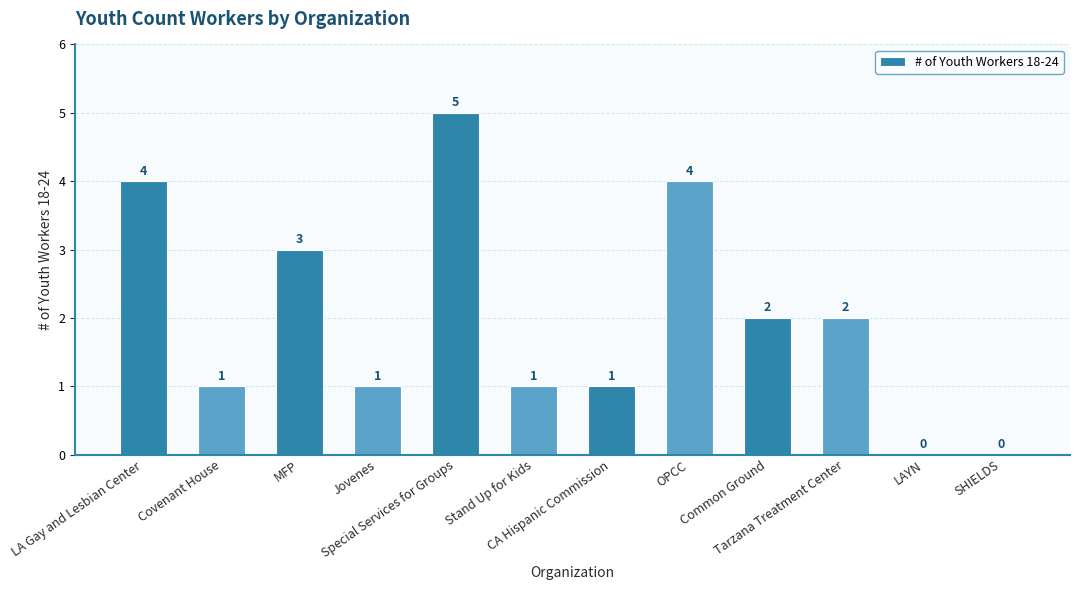

What is the sum of all values?

24